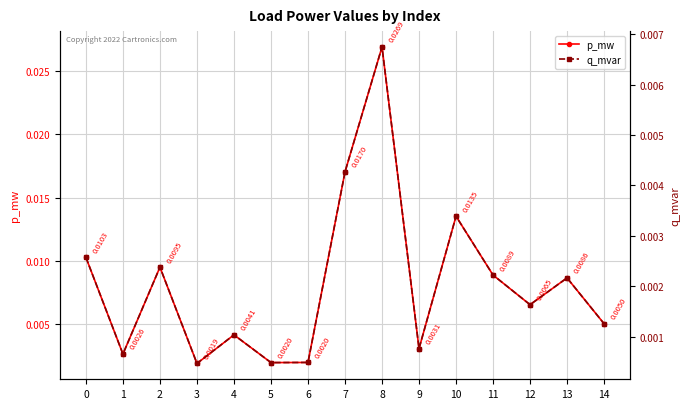

Which series changed the most between 2 and 14?

p_mw